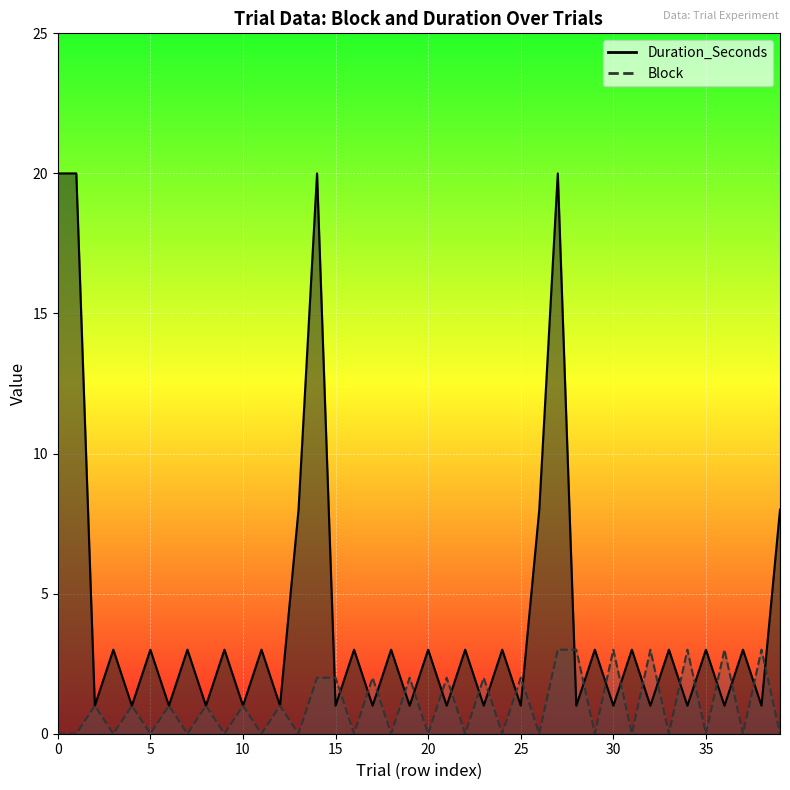

Between which two adjacent categories do Block and Duration_Seconds first intersect?

14 and 15